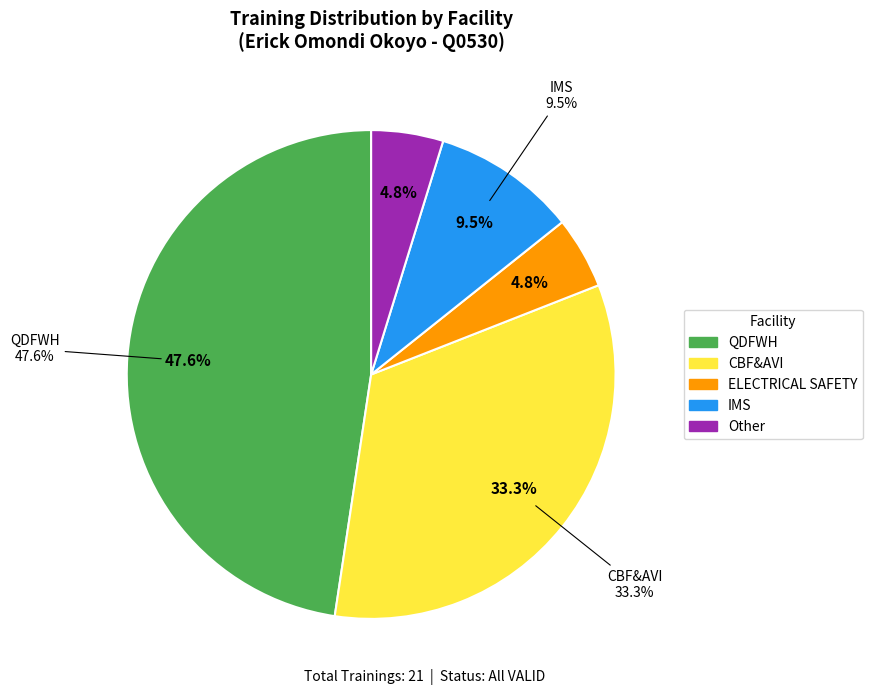

Is there any slice that represents more than half of the pie?

No